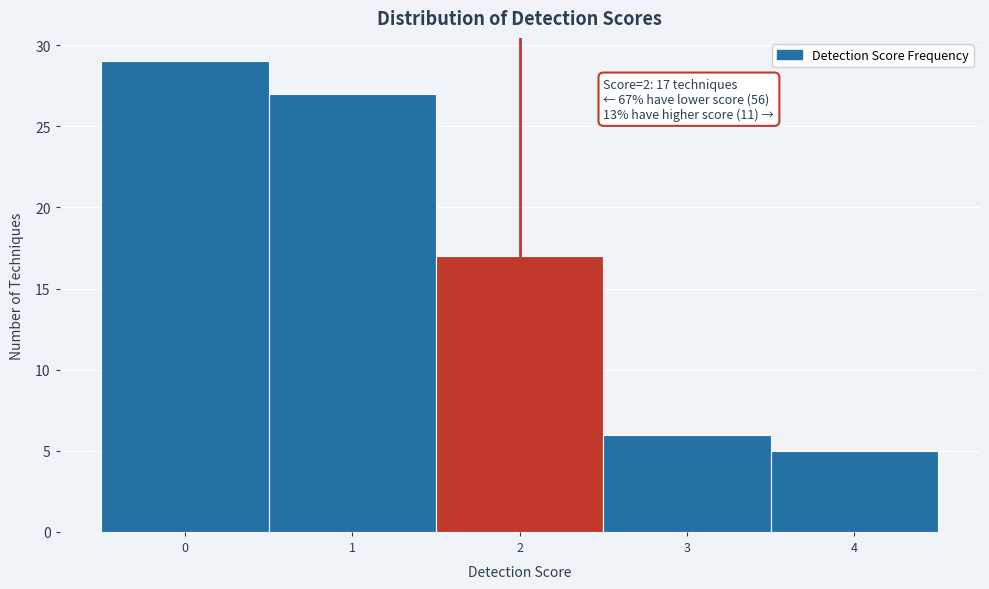

Over which range of the x-axis is the bar tallest?

-0.5 to 0.5